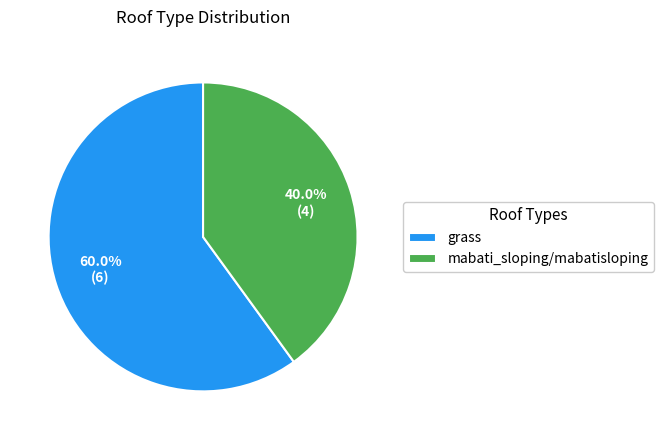

Which slice represents more than half of the pie?

grass